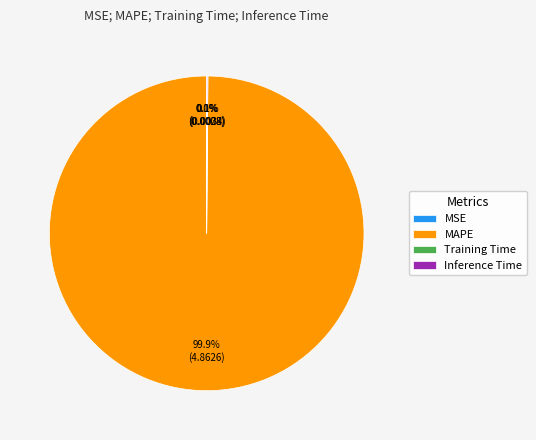

What is the majority slice?

MAPE